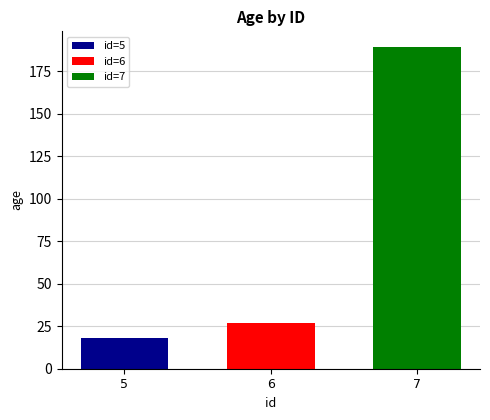

Rank the series by their maximum value, from lowest to highest.

id=5, id=6, id=7